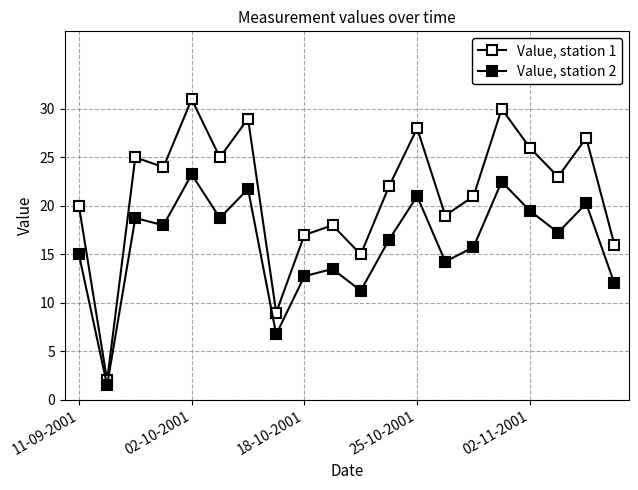

Count the number of categories in the chart.

20